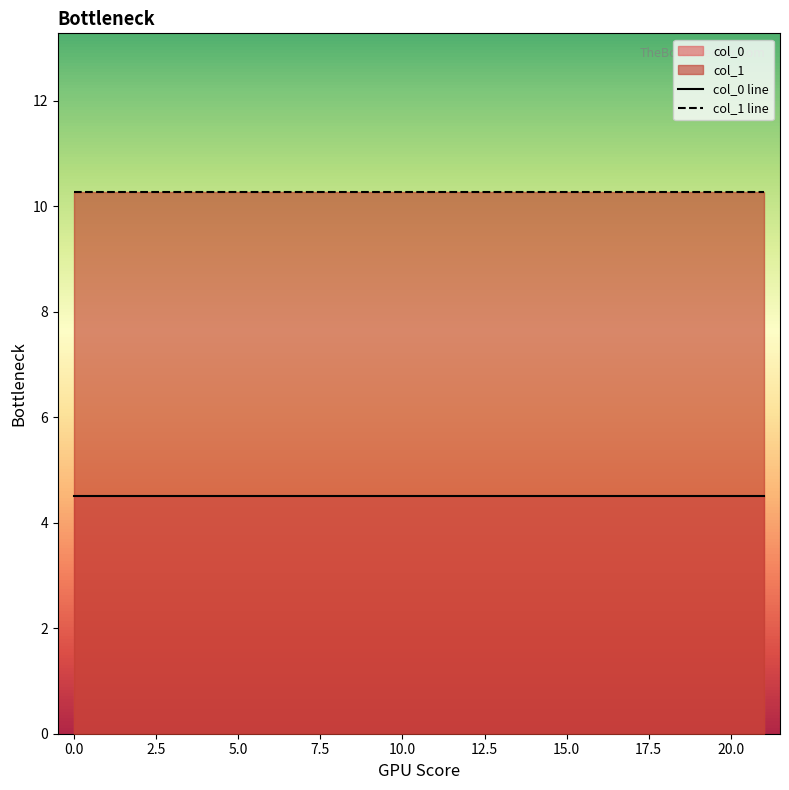

List the series in order of their peak value, highest first.

col_1 line, col_0 line